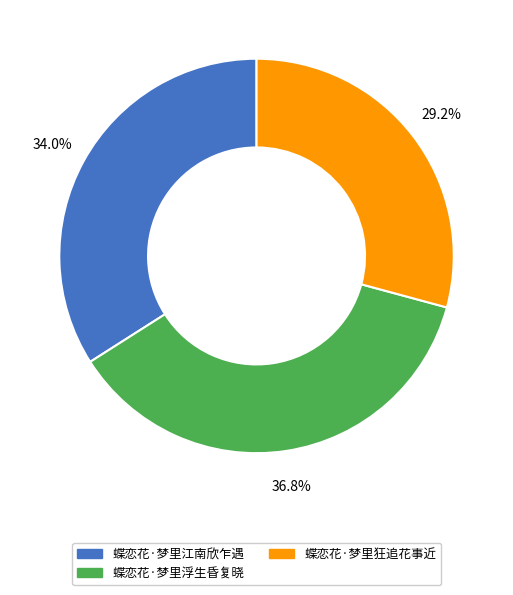

What is the total percentage of 蝶恋花·梦里江南欣乍遇 and 蝶恋花·梦里狂追花事近?

63.2%